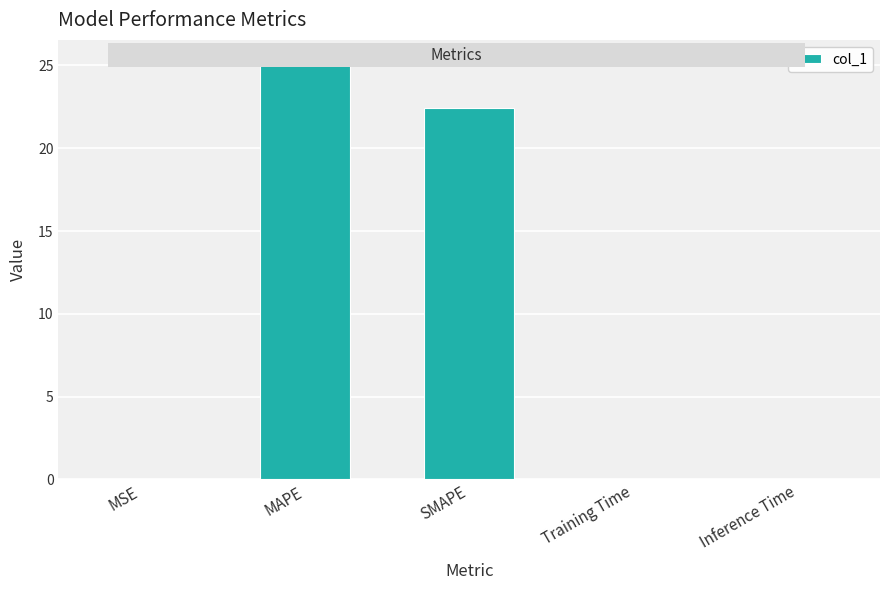

What value does the data have at MAPE?

25.3